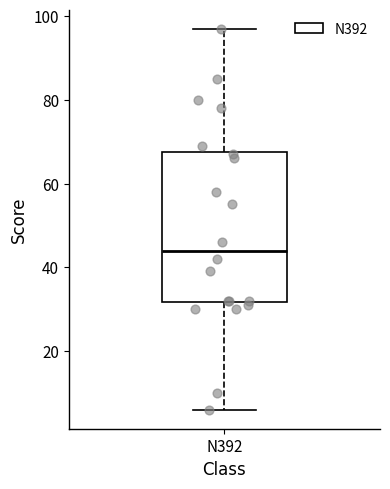

Read this box plot against the y-axis: the position of the median line, the range covered by the box, and the ends of both whiskers. The values are not printed on the chart, so give them approximately, as read against the axis.

median 44, box 32 to 68, whiskers 6 to 98